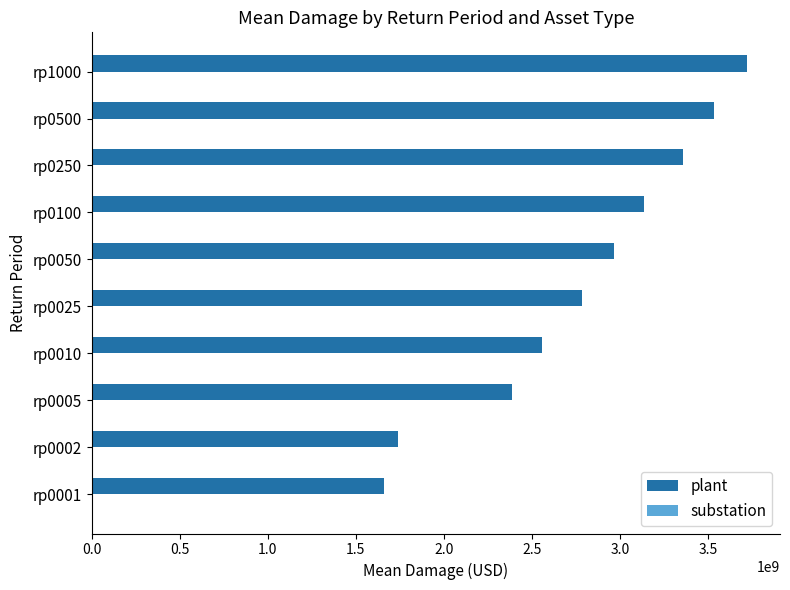

At which category is the sum across all series the highest?

rp1000